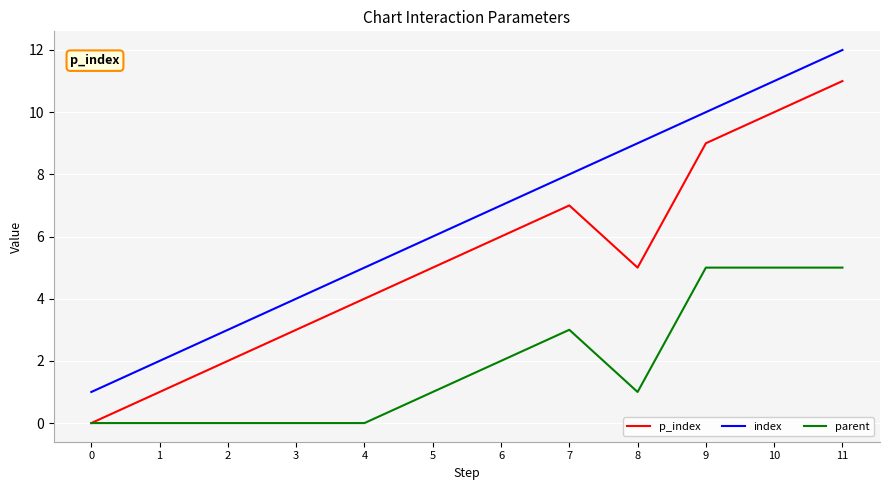

Is this an area chart (filled region under the line)?

No